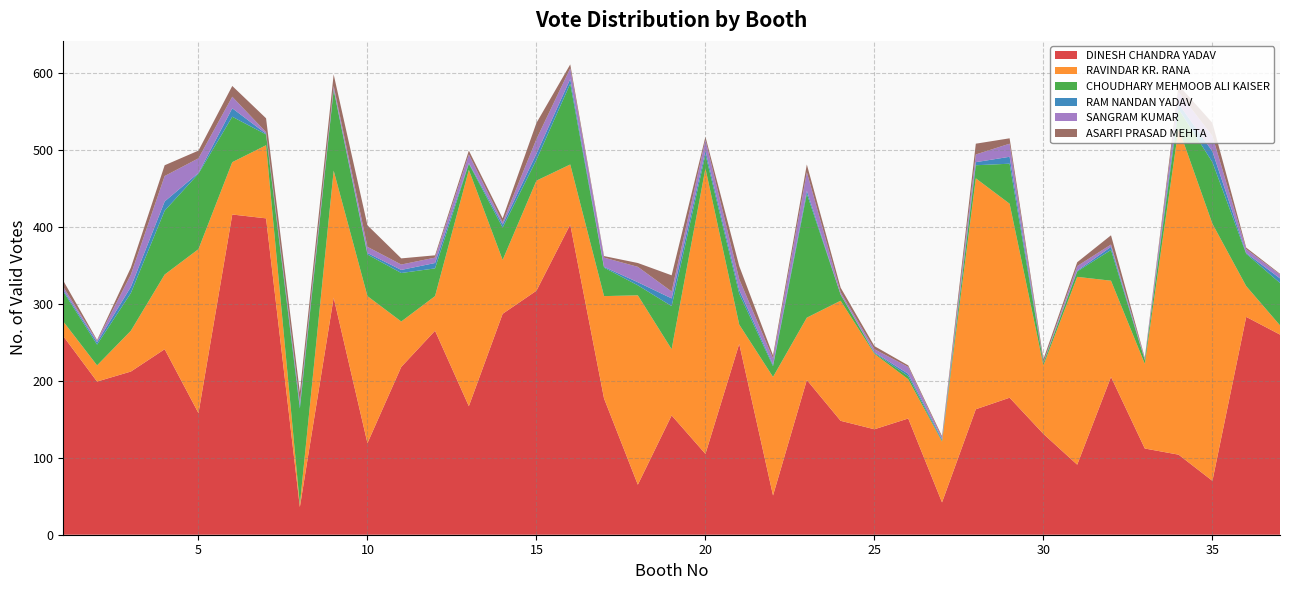

Reading left to right, what are all the values shown in this chart?

DINESH CHANDRA YADAV: 258	199	212	241	158	416	411	36	308	119	218	265	167	287	317	403	177	65	155	105	248	51	201	148	137	151	42	163	178	131	91	205	112	104	70	283	260
RAVINDAR KR. RANA: 19	21	53	97	213	68	95	3	165	191	59	45	307	70	143	78	133	246	86	371	25	154	81	156	98	51	79	300	252	89	244	125	110	424	334	40	12
CHOUDHARY MEHMOOB ALI KAISER: 39	27	49	83	98	59	14	125	105	54	63	36	8	42	27	105	37	13	56	18	40	14	161	8	1	4	1	17	52	3	7	40	5	25	80	42	55
RAM NANDAN YADAV: 2	3	8	12	1	11	1	4	1	2	4	7	1	4	8	6	1	4	10	5	5	2	4	0	1	3	2	4	9	1	1	4	0	7	14	1	6
SANGRAM KUMAR: 4	2	16	33	19	15	2	4	4	8	7	7	11	3	19	14	12	20	9	14	14	8	24	3	4	9	2	10	17	0	6	3	2	15	20	5	5
ASARFI PRASAD MEHTA: 8	1	9	14	10	14	18	13	15	28	8	3	5	5	21	5	2	5	21	4	17	4	10	6	4	2	2	14	7	4	5	12	1	9	17	2	1